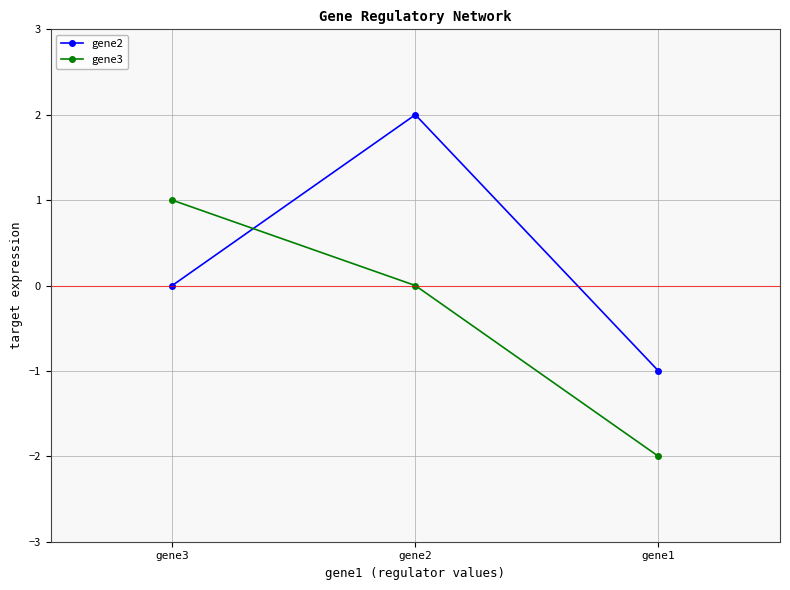

Where is gene3 nearest to the value 0?

gene2